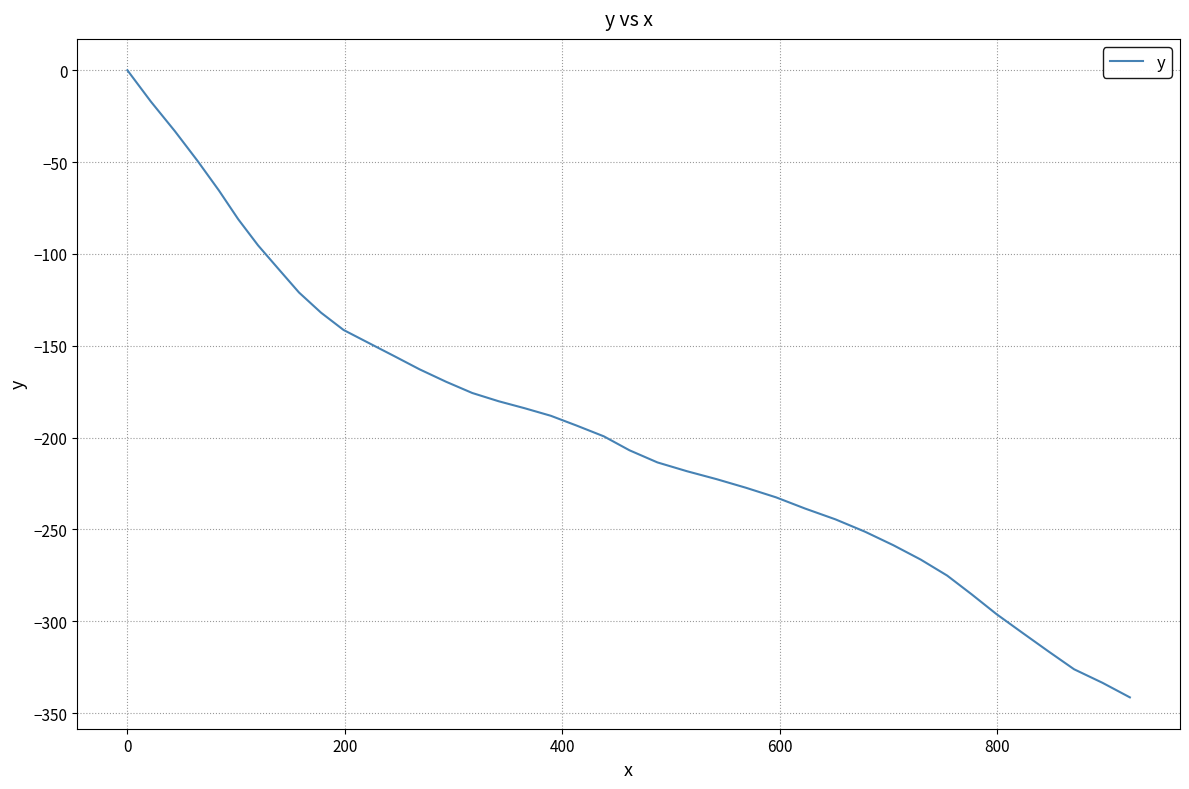

What is the difference between the maximum and minimum values?

341.4